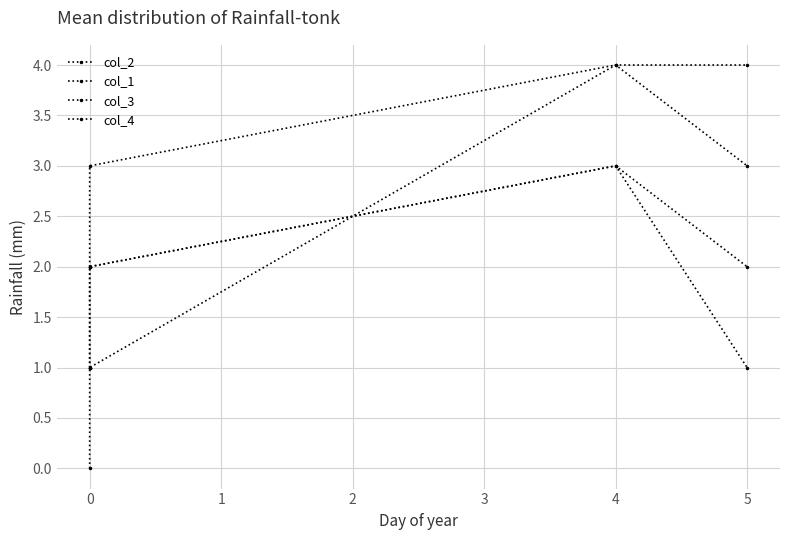

Which series changed the most between 0 and 4?

col_2